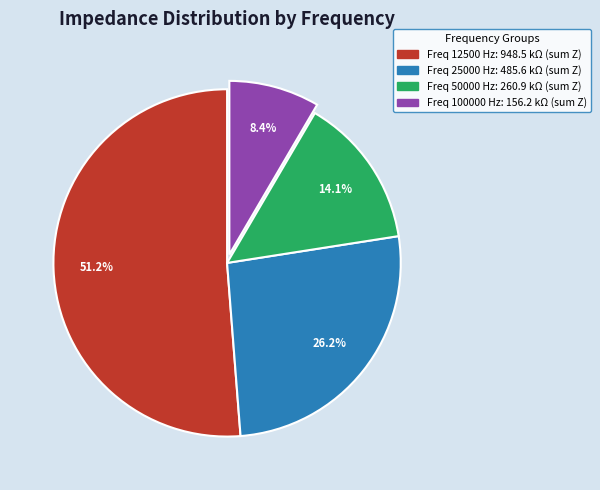

Is there any slice that represents more than half of the pie?

Yes